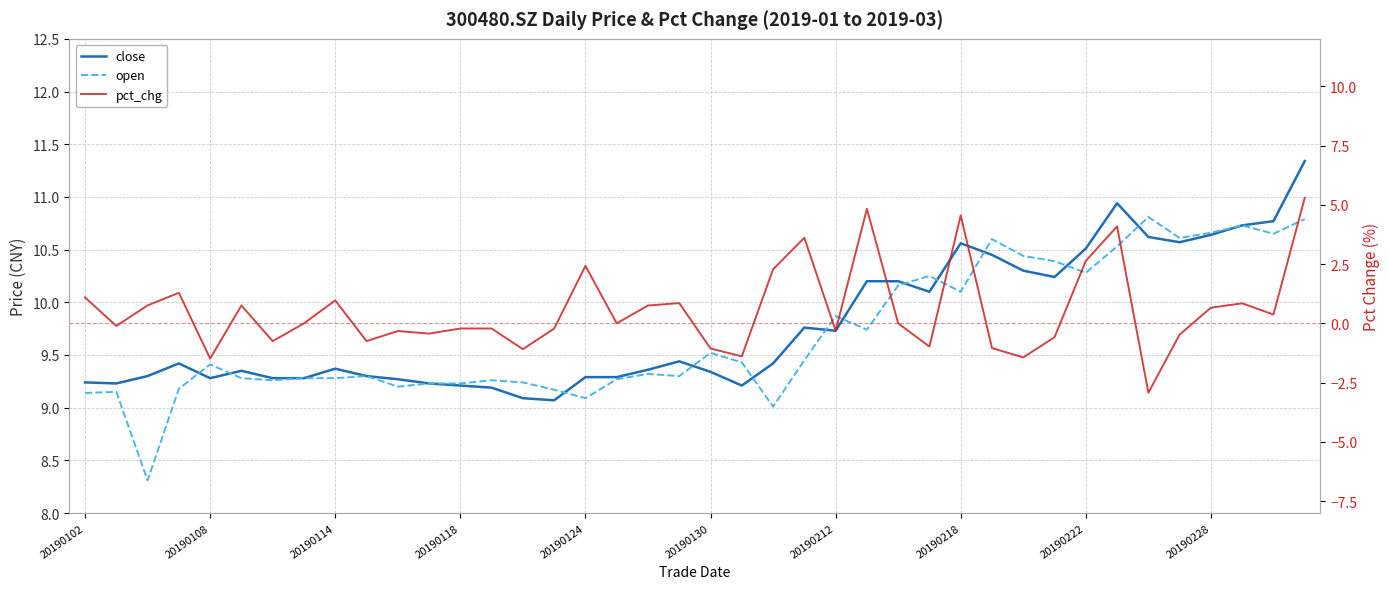

In open, how many points are lower than both neighbors (excluding endpoints)?

11